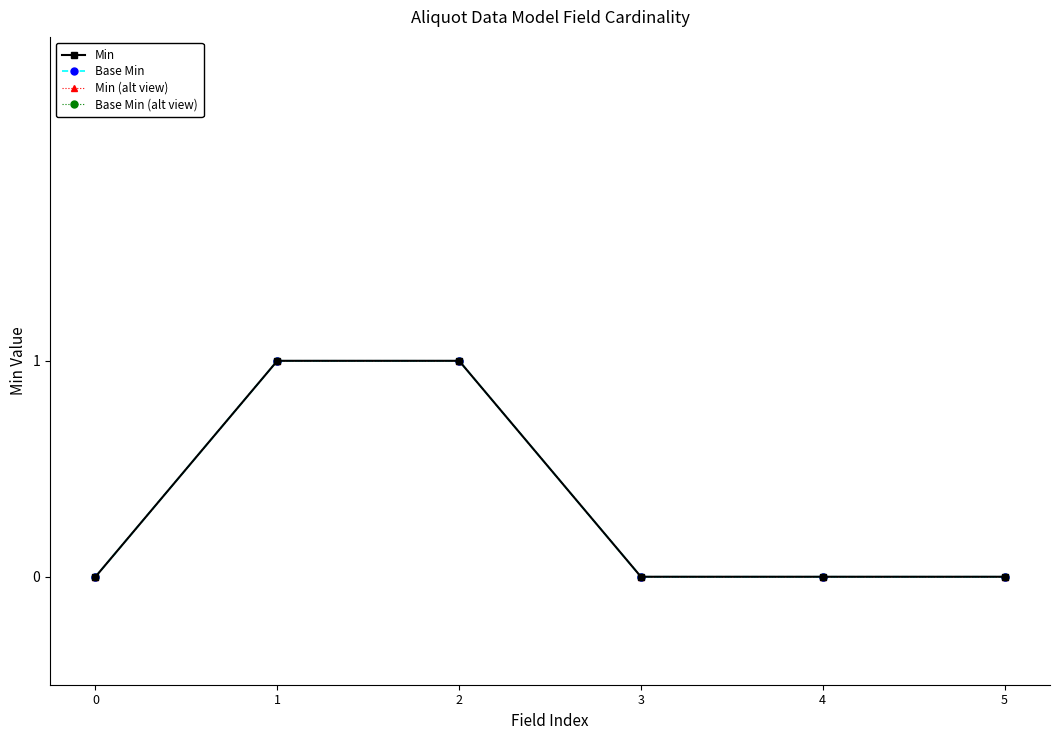

The value of Min at 2 is 2. True or false?

False